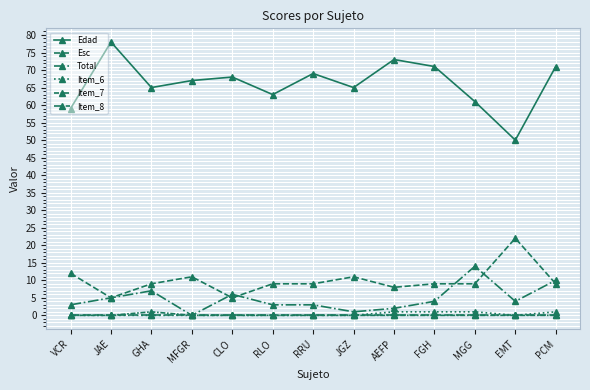

What is the label of the 1st point from the left?

VCR